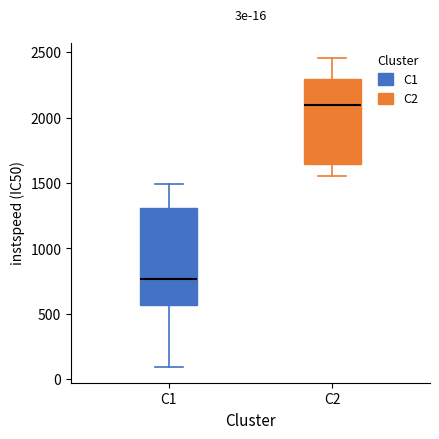

Which box's median line is the highest?

C2